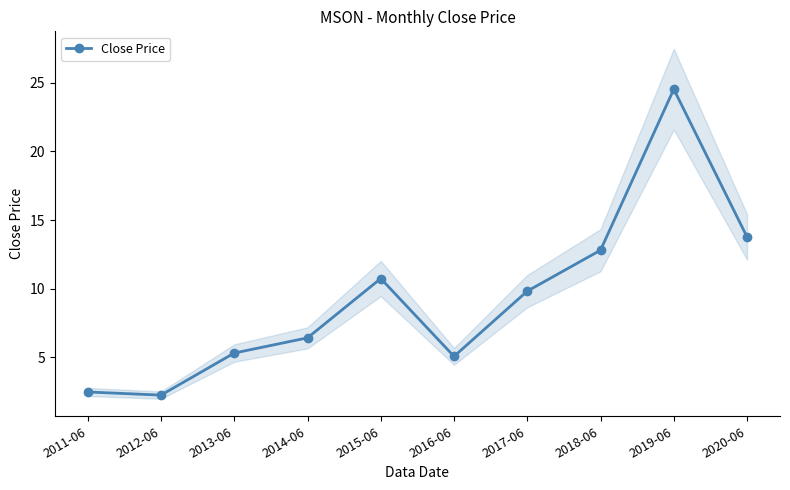

List the labels in order of value, largest first.

2019-06, 2020-06, 2018-06, 2015-06, 2017-06, 2014-06, 2013-06, 2016-06, 2011-06, 2012-06